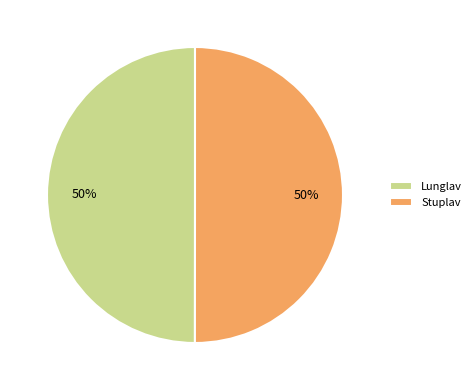

Is the sum of Stuplav and Lunglav greater than half?

Yes